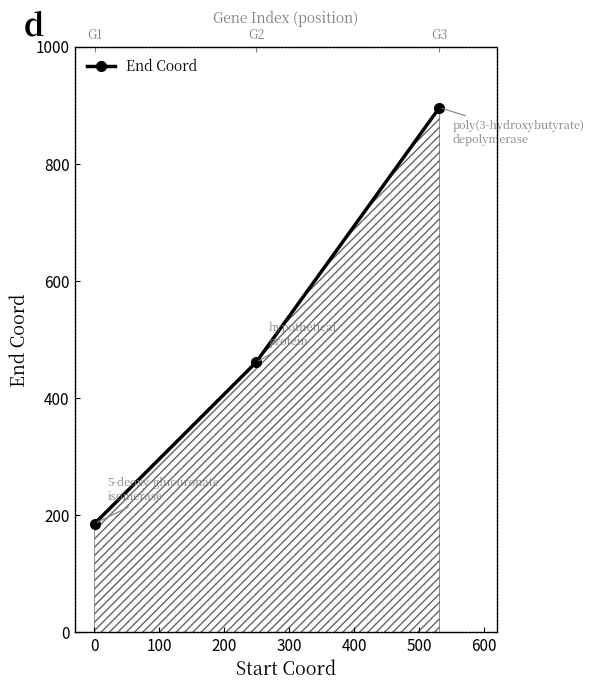

Does the chart display data point markers on the line(s)?

Yes